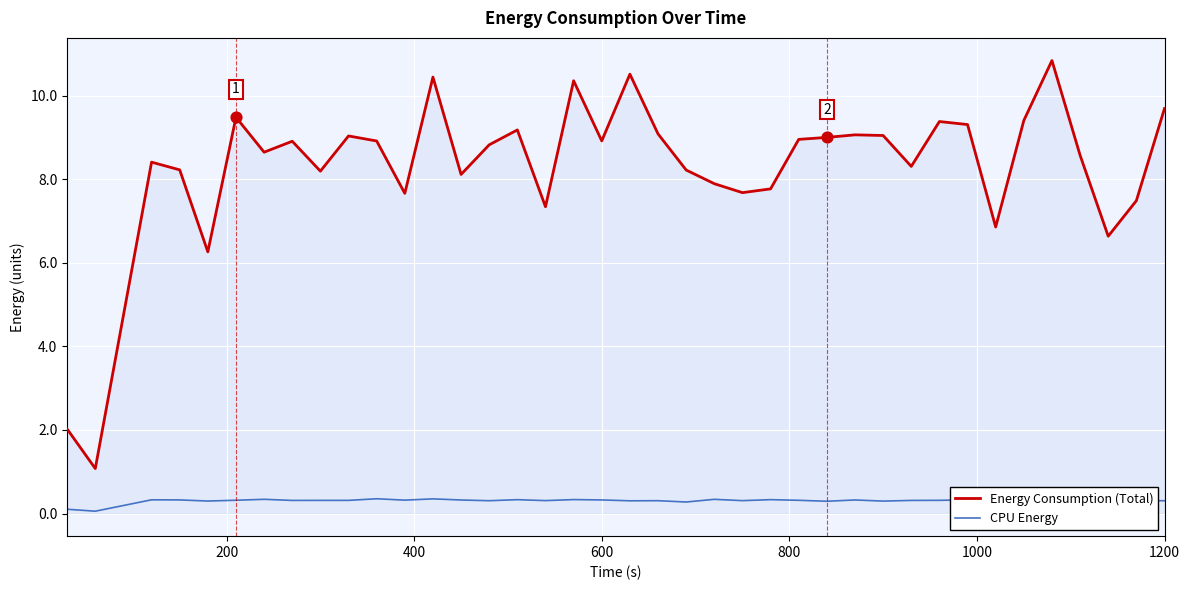

Which series has the largest total across all categories?

Energy Consumption (Total)